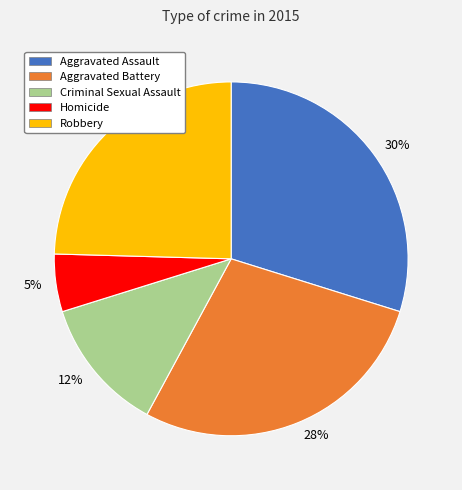

Combined, do Aggravated Assault and Aggravated Battery account for over 50%?

Yes